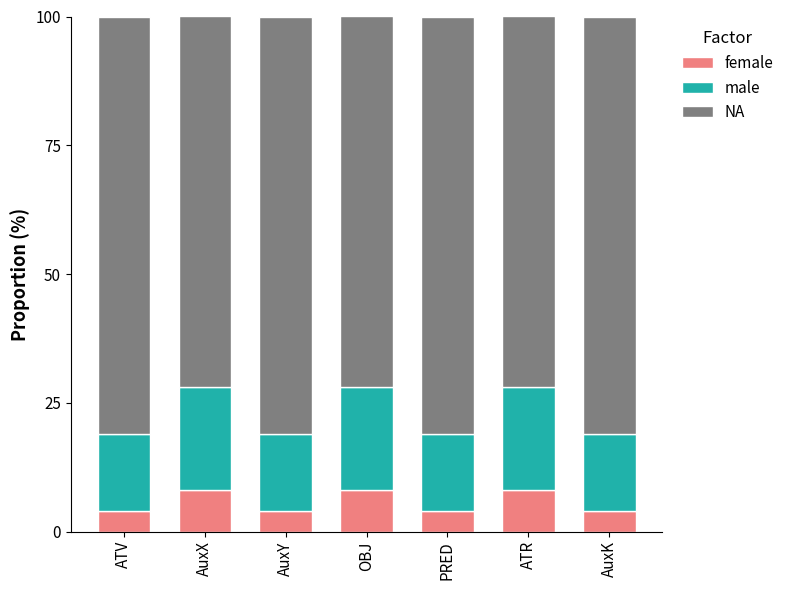

Count the number of categories in the chart.

7